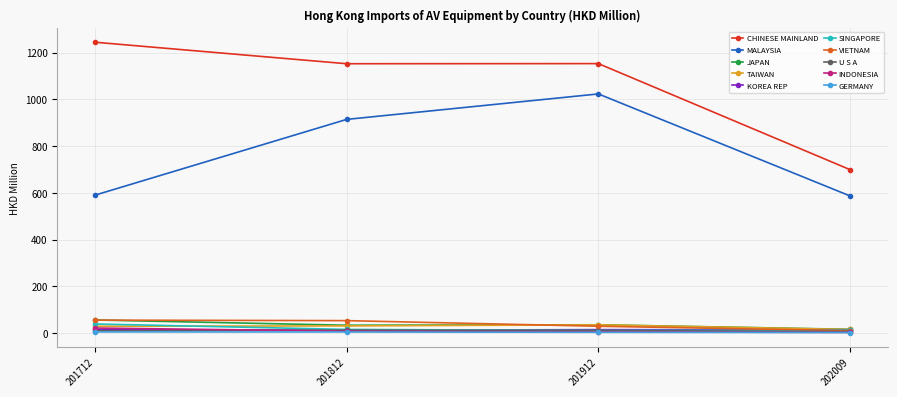

The KOREA REP series shows 14.4 at 201912. True or false?

True